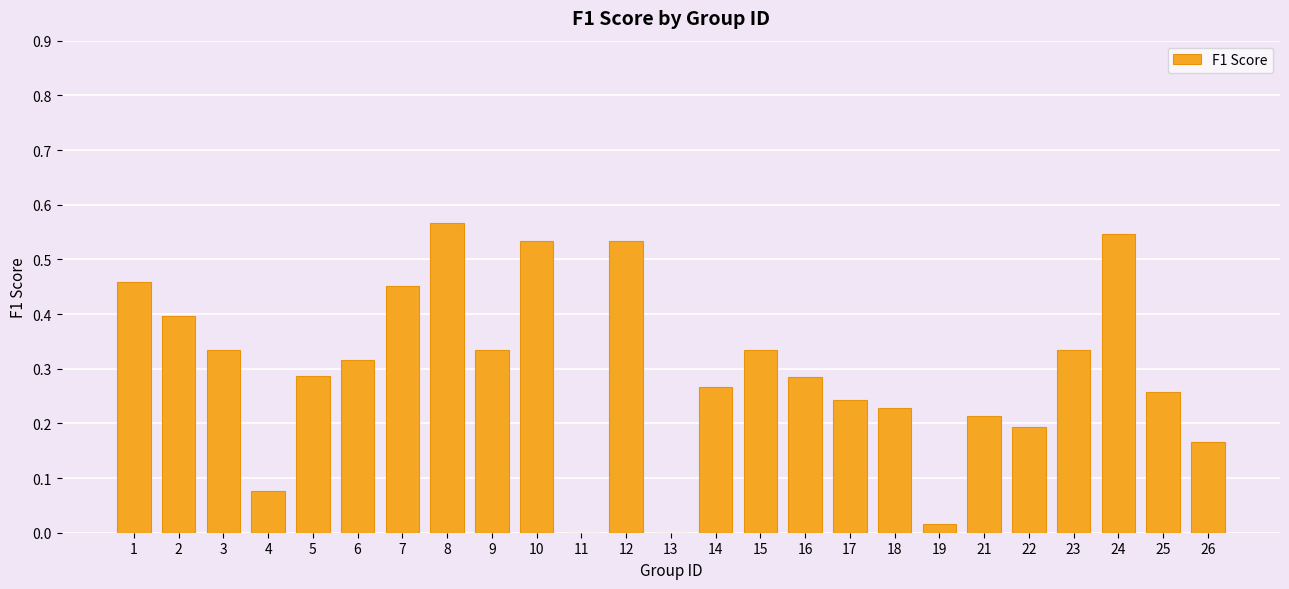

The value at 9 is 0.2. True or false?

False